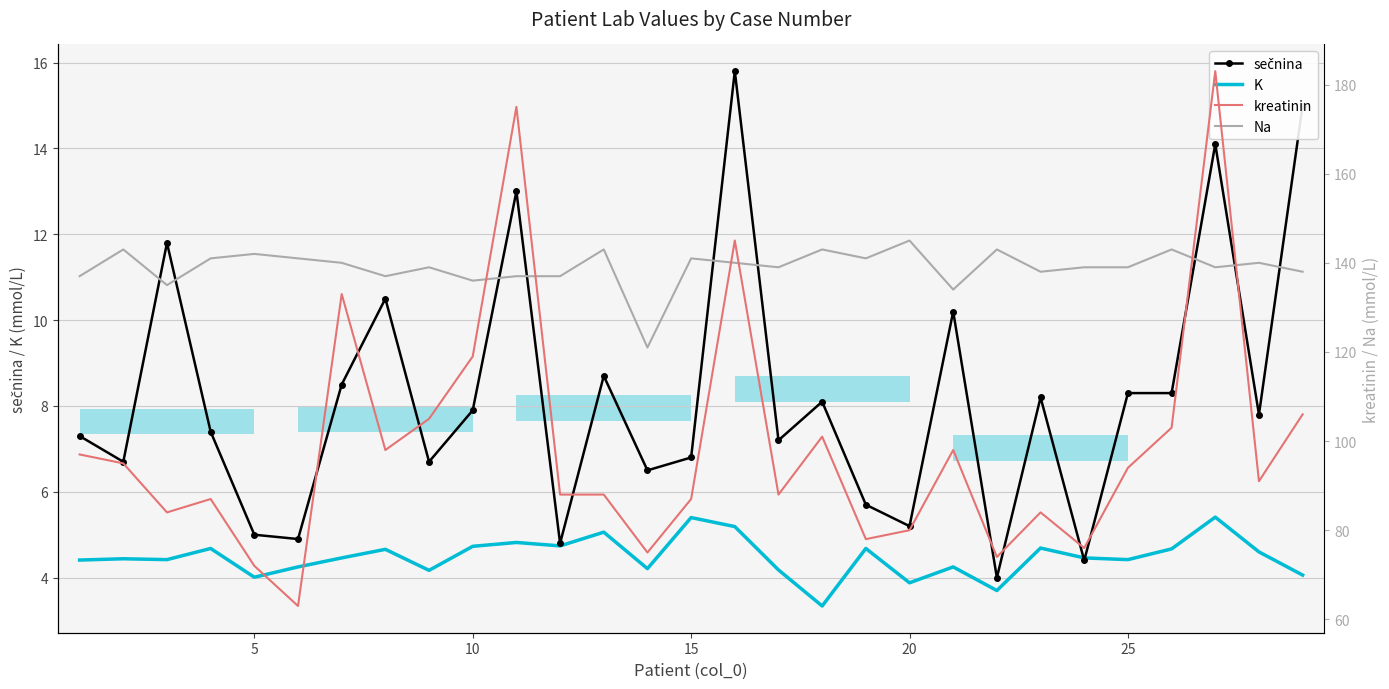

What is the difference between the maximum and minimum values in the kreatinin series?

120.0